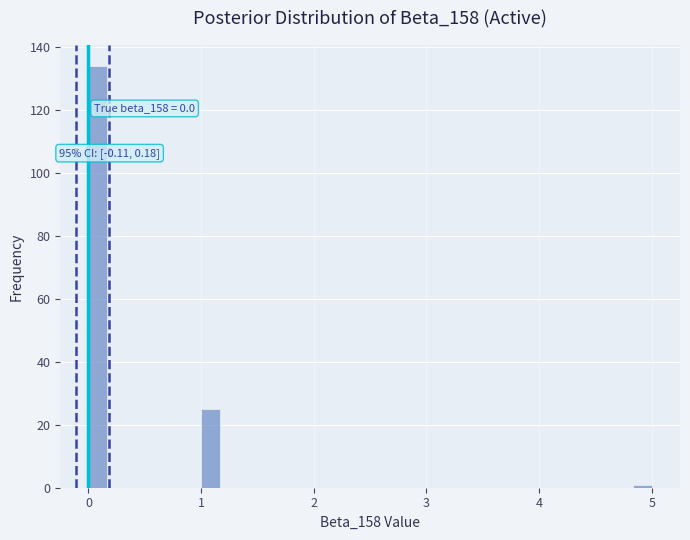

Read against the x-axis, roughly where is the centre of the tallest bar?

0.1